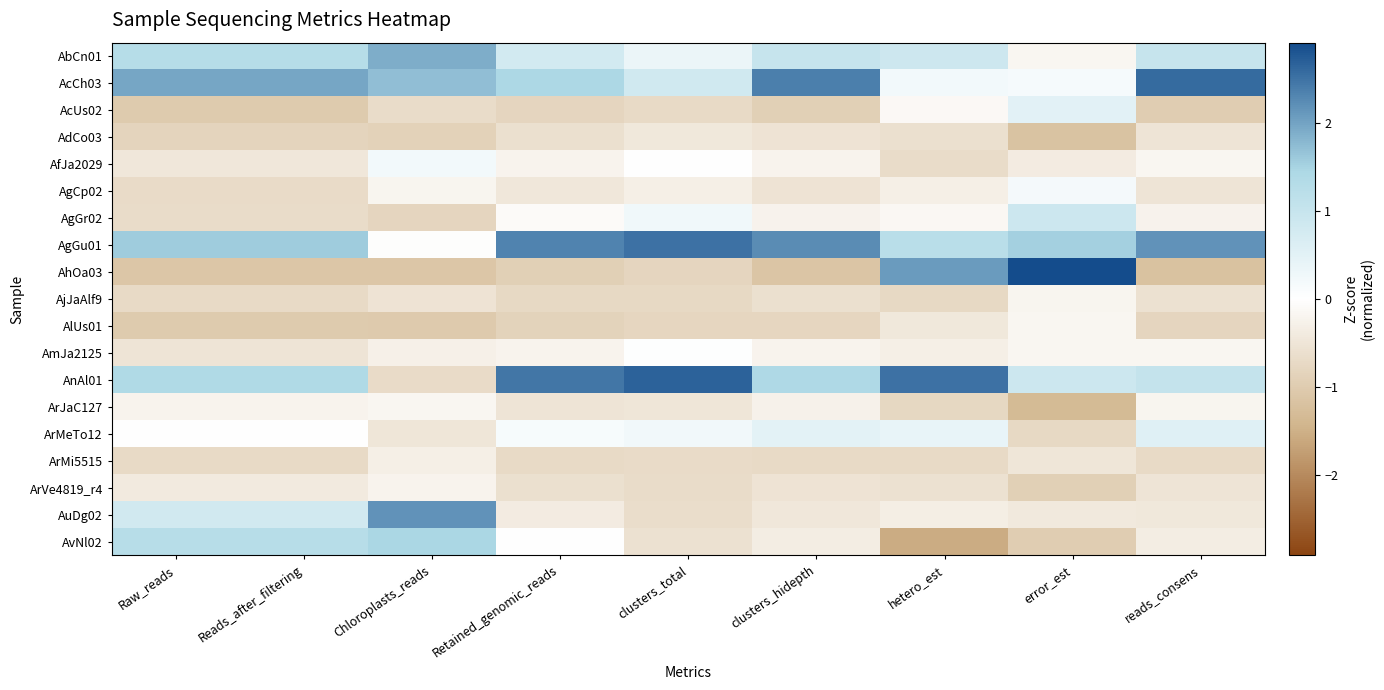

Reading left to right, what are all the values shown in this chart?

AbCn01: Raw_reads=1.3	Reads_after_filtering=1.3	Chloroplasts_reads=1.9	Retained_genomic_reads=0.8	clusters_total=0.3	clusters_hidepth=1.0	hetero_est=0.9	error_est=-0.2	reads_consens=1.0
AcCh03: Raw_reads=2.0	Reads_after_filtering=2.0	Chloroplasts_reads=1.7	Retained_genomic_reads=1.4	clusters_total=0.8	clusters_hidepth=2.4	hetero_est=0.2	error_est=0.2	reads_consens=2.6
AcUs02: Raw_reads=-1.0	Reads_after_filtering=-1.0	Chloroplasts_reads=-0.7	Retained_genomic_reads=-0.8	clusters_total=-0.7	clusters_hidepth=-0.9	hetero_est=-0.1	error_est=0.5	reads_consens=-1.0
AdCo03: Raw_reads=-0.8	Reads_after_filtering=-0.8	Chloroplasts_reads=-0.9	Retained_genomic_reads=-0.6	clusters_total=-0.4	clusters_hidepth=-0.5	hetero_est=-0.6	error_est=-1.2	reads_consens=-0.5
AfJa2029: Raw_reads=-0.5	Reads_after_filtering=-0.5	Chloroplasts_reads=0.2	Retained_genomic_reads=-0.2	clusters_total=-0.0	clusters_hidepth=-0.2	hetero_est=-0.7	error_est=-0.4	reads_consens=-0.2
AgCp02: Raw_reads=-0.7	Reads_after_filtering=-0.7	Chloroplasts_reads=-0.2	Retained_genomic_reads=-0.5	clusters_total=-0.3	clusters_hidepth=-0.5	hetero_est=-0.3	error_est=0.2	reads_consens=-0.5
AgGr02: Raw_reads=-0.7	Reads_after_filtering=-0.7	Chloroplasts_reads=-0.8	Retained_genomic_reads=-0.1	clusters_total=0.3	clusters_hidepth=-0.2	hetero_est=-0.1	error_est=0.9	reads_consens=-0.2
AgGu01: Raw_reads=1.6	Reads_after_filtering=1.6	Chloroplasts_reads=-0.0	Retained_genomic_reads=2.3	clusters_total=2.5	clusters_hidepth=2.2	hetero_est=1.2	error_est=1.5	reads_consens=2.2
AhOa03: Raw_reads=-1.1	Reads_after_filtering=-1.1	Chloroplasts_reads=-1.1	Retained_genomic_reads=-0.9	clusters_total=-0.8	clusters_hidepth=-1.1	hetero_est=2.1	error_est=2.9	reads_consens=-1.2
AjJaAlf9: Raw_reads=-0.7	Reads_after_filtering=-0.7	Chloroplasts_reads=-0.5	Retained_genomic_reads=-0.7	clusters_total=-0.8	clusters_hidepth=-0.6	hetero_est=-0.7	error_est=-0.2	reads_consens=-0.6
AlUs01: Raw_reads=-1.0	Reads_after_filtering=-1.0	Chloroplasts_reads=-1.0	Retained_genomic_reads=-0.9	clusters_total=-0.8	clusters_hidepth=-0.8	hetero_est=-0.5	error_est=-0.2	reads_consens=-0.8
AmJa2125: Raw_reads=-0.5	Reads_after_filtering=-0.5	Chloroplasts_reads=-0.3	Retained_genomic_reads=-0.2	clusters_total=0.0	clusters_hidepth=-0.2	hetero_est=-0.3	error_est=-0.2	reads_consens=-0.2
AnAl01: Raw_reads=1.4	Reads_after_filtering=1.4	Chloroplasts_reads=-0.7	Retained_genomic_reads=2.5	clusters_total=2.7	clusters_hidepth=1.4	hetero_est=2.5	error_est=0.9	reads_consens=1.0
ArJaC127: Raw_reads=-0.2	Reads_after_filtering=-0.2	Chloroplasts_reads=-0.2	Retained_genomic_reads=-0.5	clusters_total=-0.5	clusters_hidepth=-0.3	hetero_est=-0.8	error_est=-1.3	reads_consens=-0.2
ArMeTo12: Raw_reads=0.0	Reads_after_filtering=0.0	Chloroplasts_reads=-0.5	Retained_genomic_reads=0.1	clusters_total=0.2	clusters_hidepth=0.5	hetero_est=0.4	error_est=-0.7	reads_consens=0.6
ArMi5515: Raw_reads=-0.7	Reads_after_filtering=-0.7	Chloroplasts_reads=-0.3	Retained_genomic_reads=-0.7	clusters_total=-0.7	clusters_hidepth=-0.7	hetero_est=-0.7	error_est=-0.5	reads_consens=-0.7
ArVe4819_r4: Raw_reads=-0.4	Reads_after_filtering=-0.4	Chloroplasts_reads=-0.2	Retained_genomic_reads=-0.6	clusters_total=-0.7	clusters_hidepth=-0.5	hetero_est=-0.6	error_est=-0.9	reads_consens=-0.5
AuDg02: Raw_reads=0.8	Reads_after_filtering=0.8	Chloroplasts_reads=2.2	Retained_genomic_reads=-0.4	clusters_total=-0.7	clusters_hidepth=-0.5	hetero_est=-0.3	error_est=-0.4	reads_consens=-0.5
AvNl02: Raw_reads=1.3	Reads_after_filtering=1.3	Chloroplasts_reads=1.5	Retained_genomic_reads=-0.0	clusters_total=-0.6	clusters_hidepth=-0.4	hetero_est=-1.6	error_est=-1.0	reads_consens=-0.3